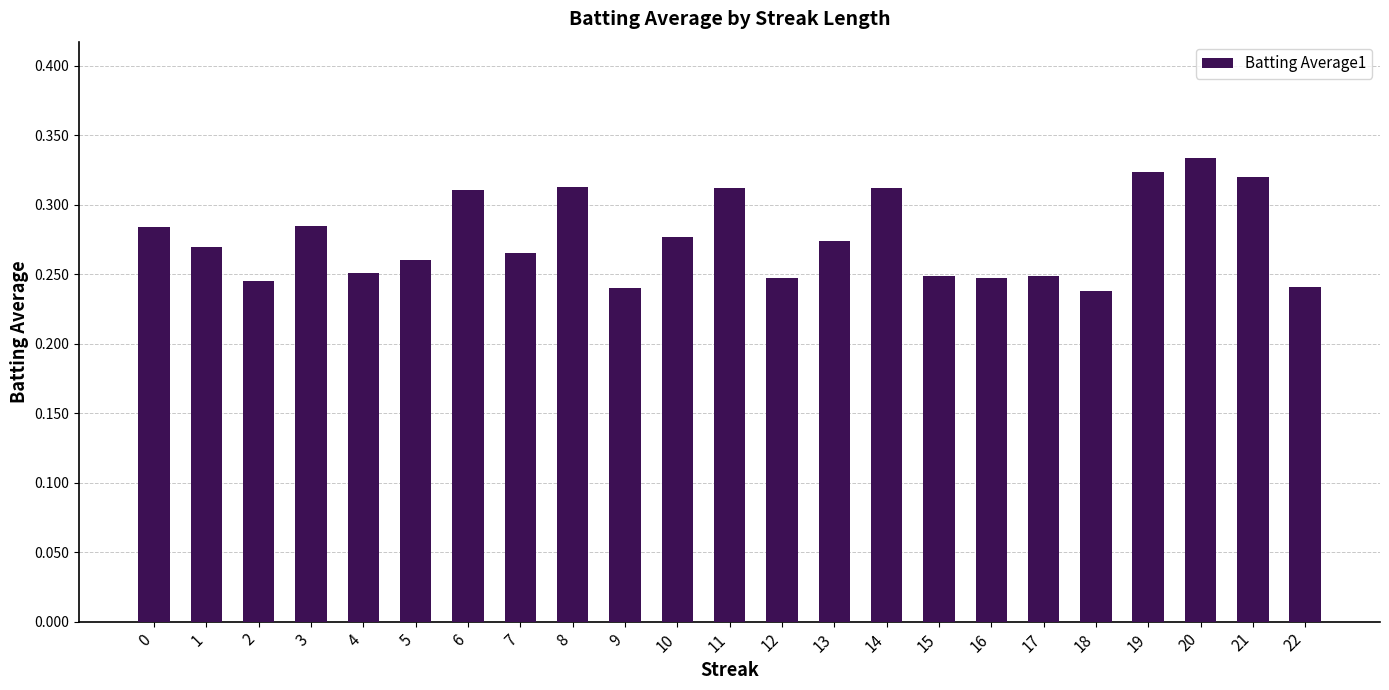

The value at 4 is 0.1. True or false?

False